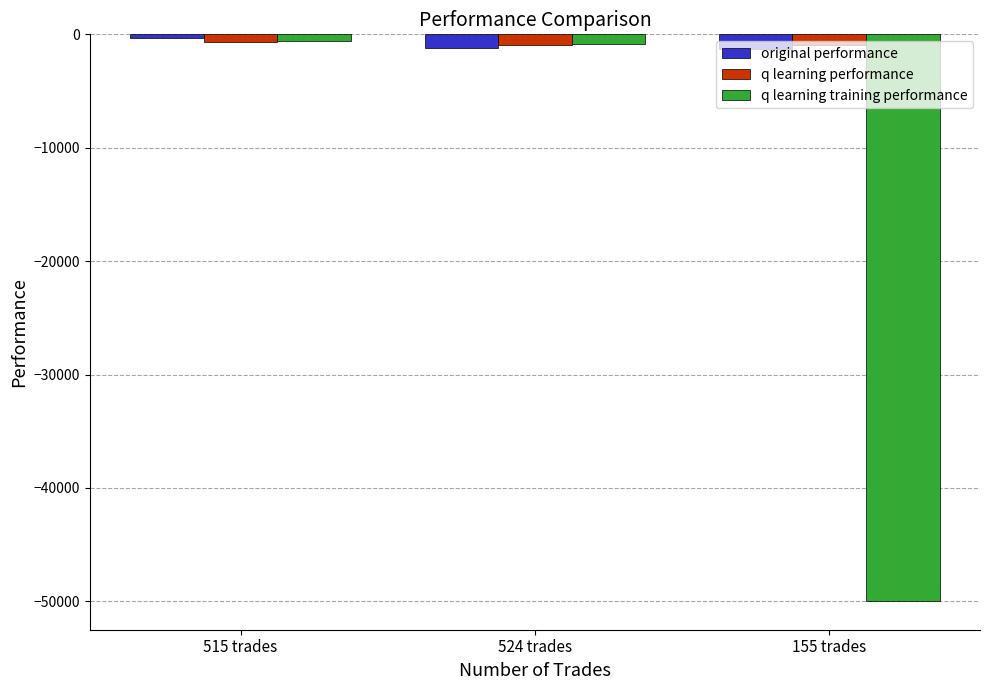

What is the average value of the original performance series?

-943.2